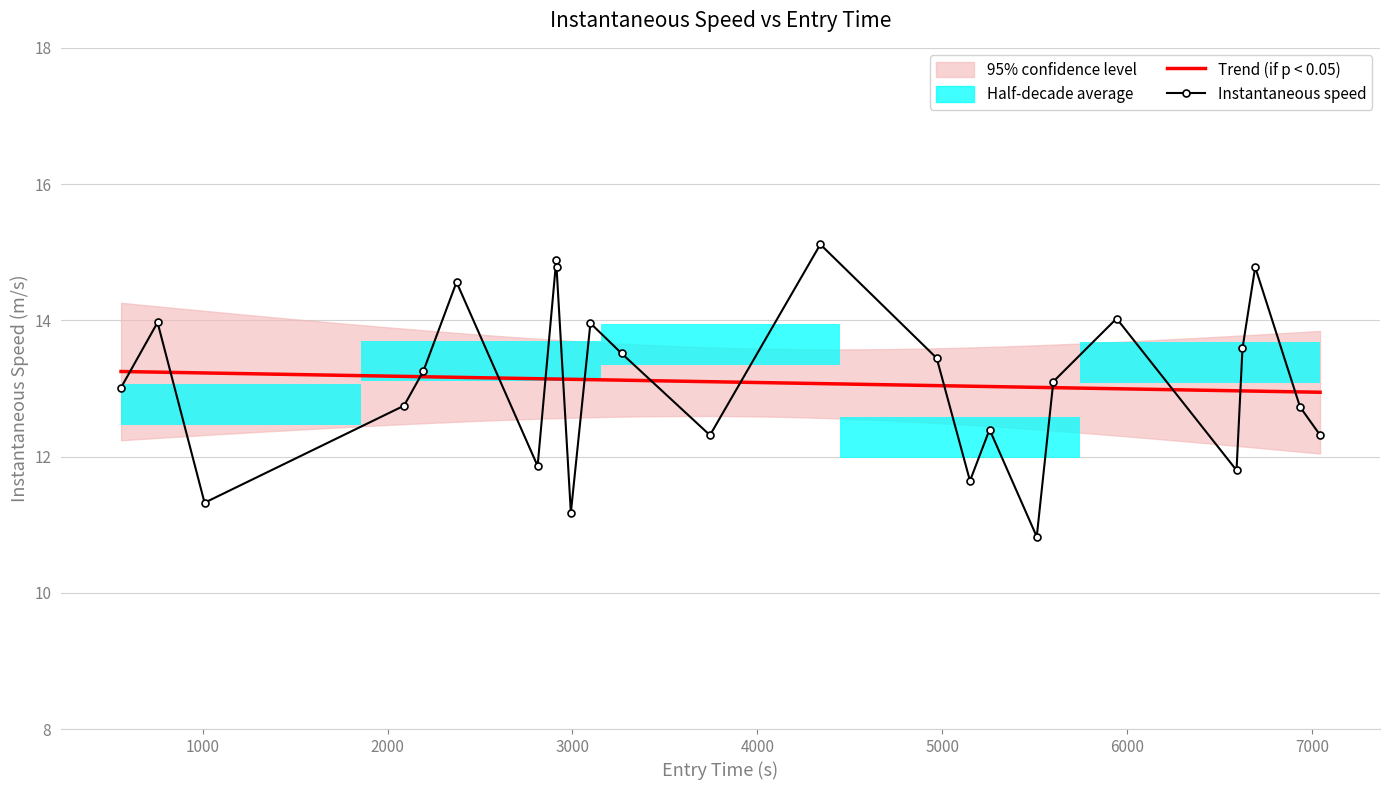

What is the value of the 10th point from the left?

11.2